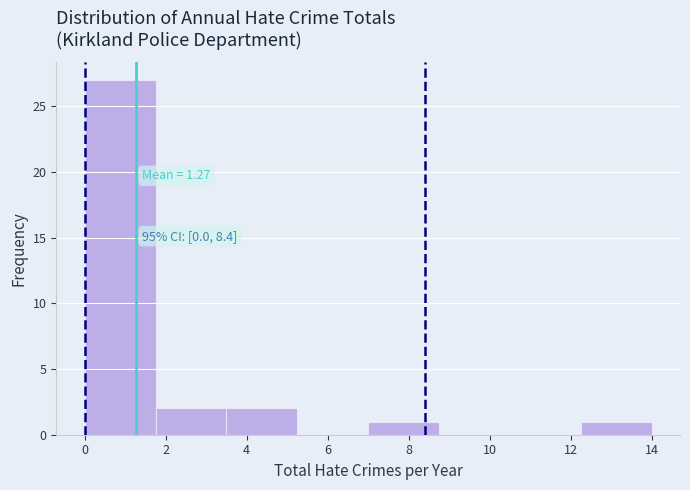

Which range on the x-axis has the tallest bar?

0.00 to 1.75